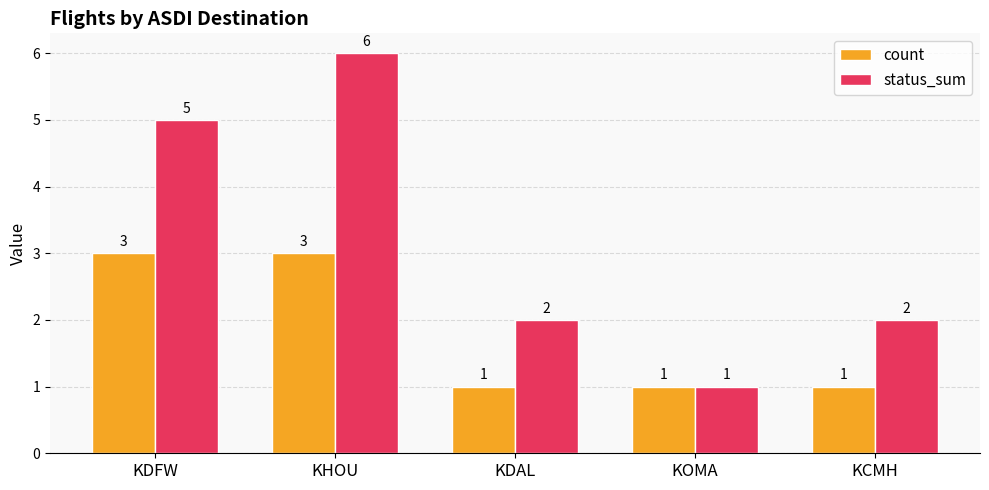

What is the value of the status_sum bar at the 1st from the left?

5